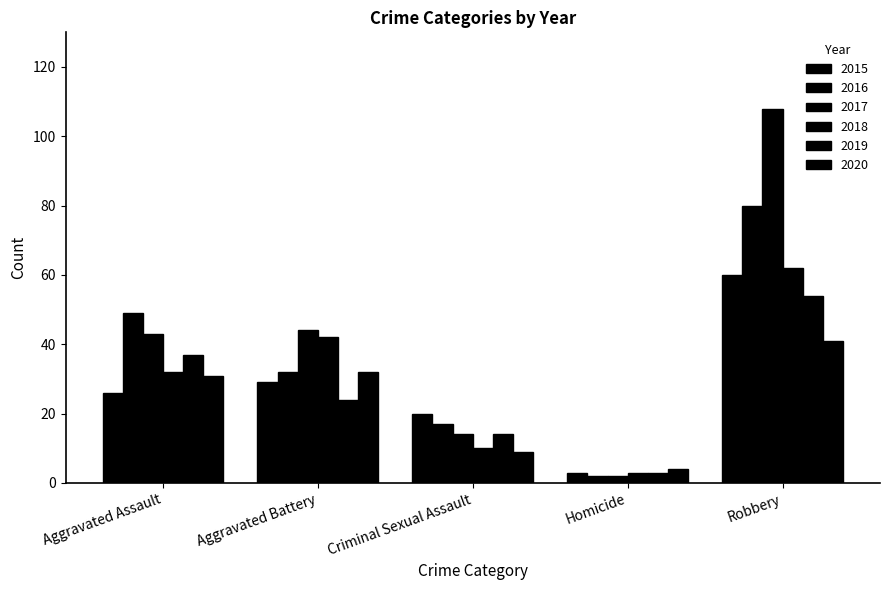

What is the highest value of the 2019 series?

54